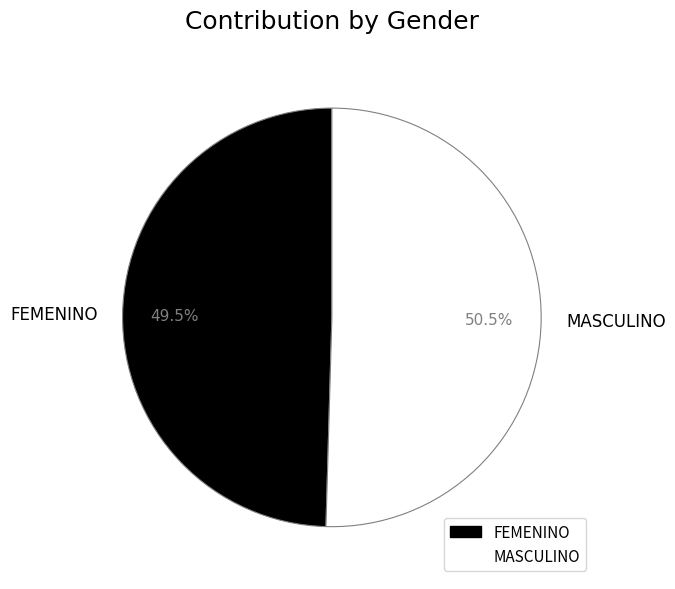

What is the largest slice in the pie chart?

MASCULINO